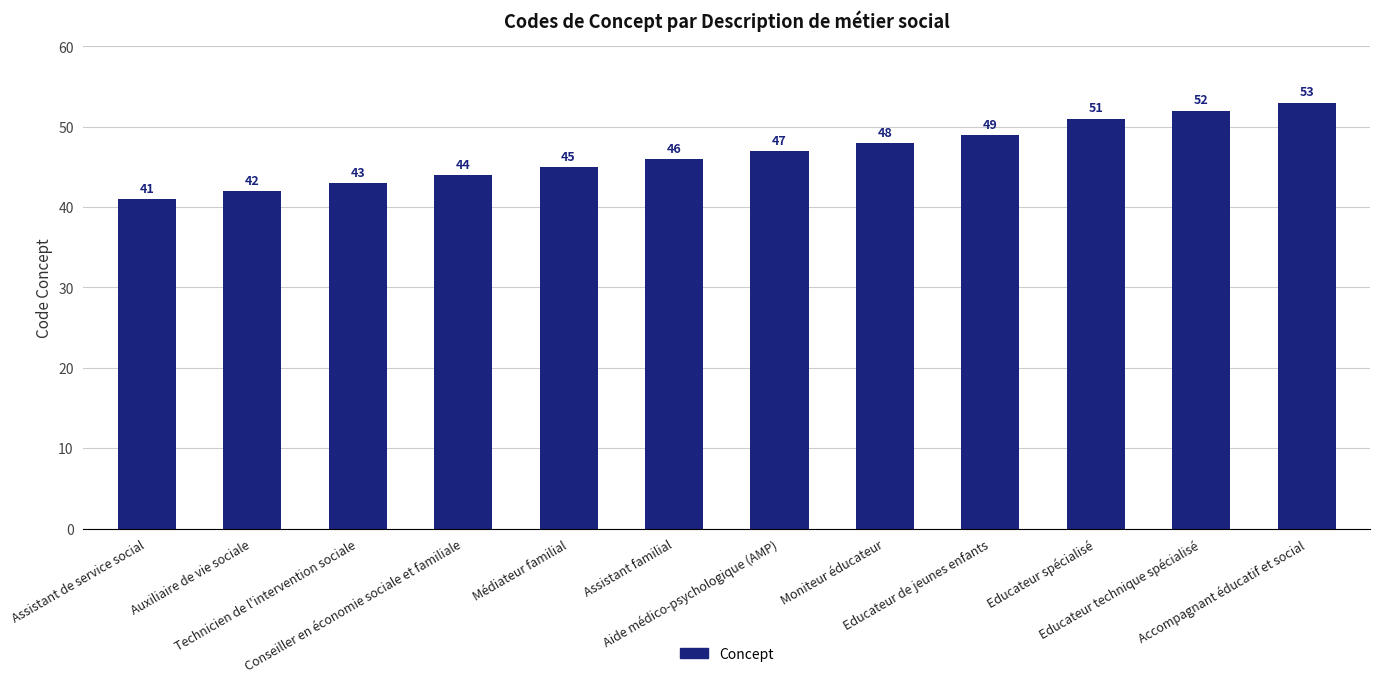

How many categories are shown in the chart?

12